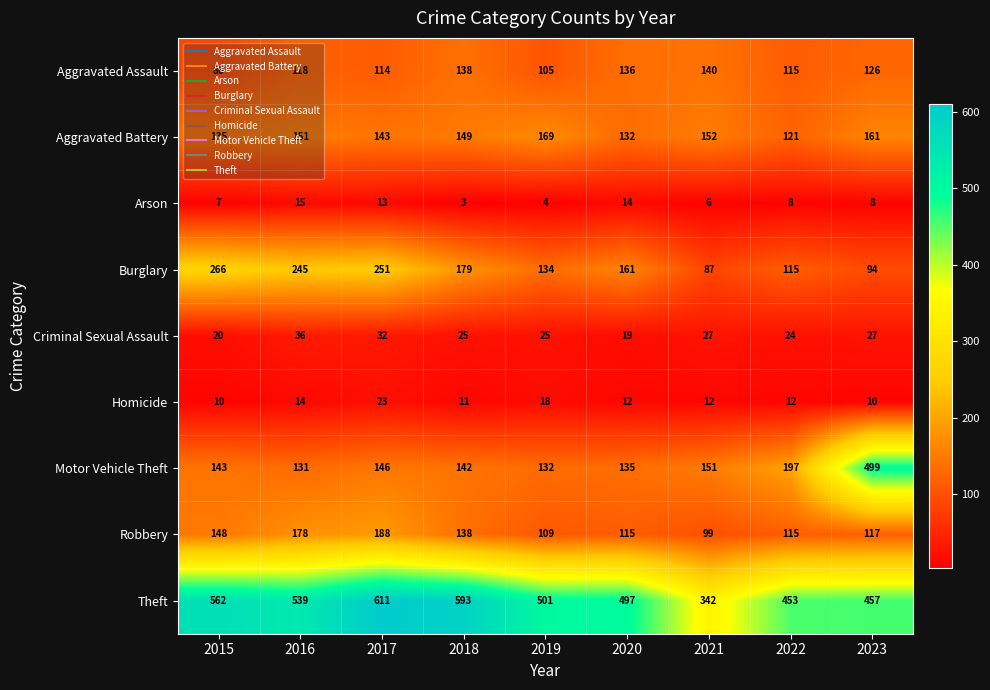

Which series has the widest spread of values?

Motor Vehicle Theft